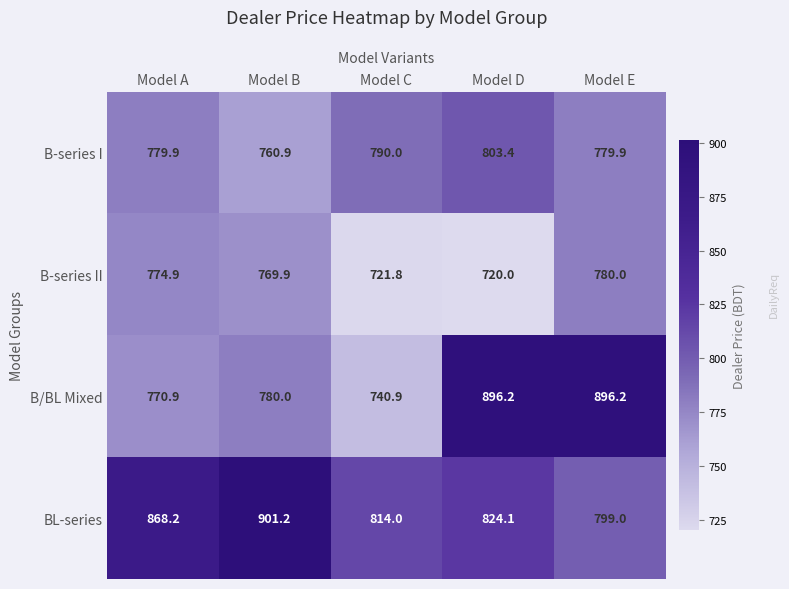

At how many categories does at least one series exceed 870?

3